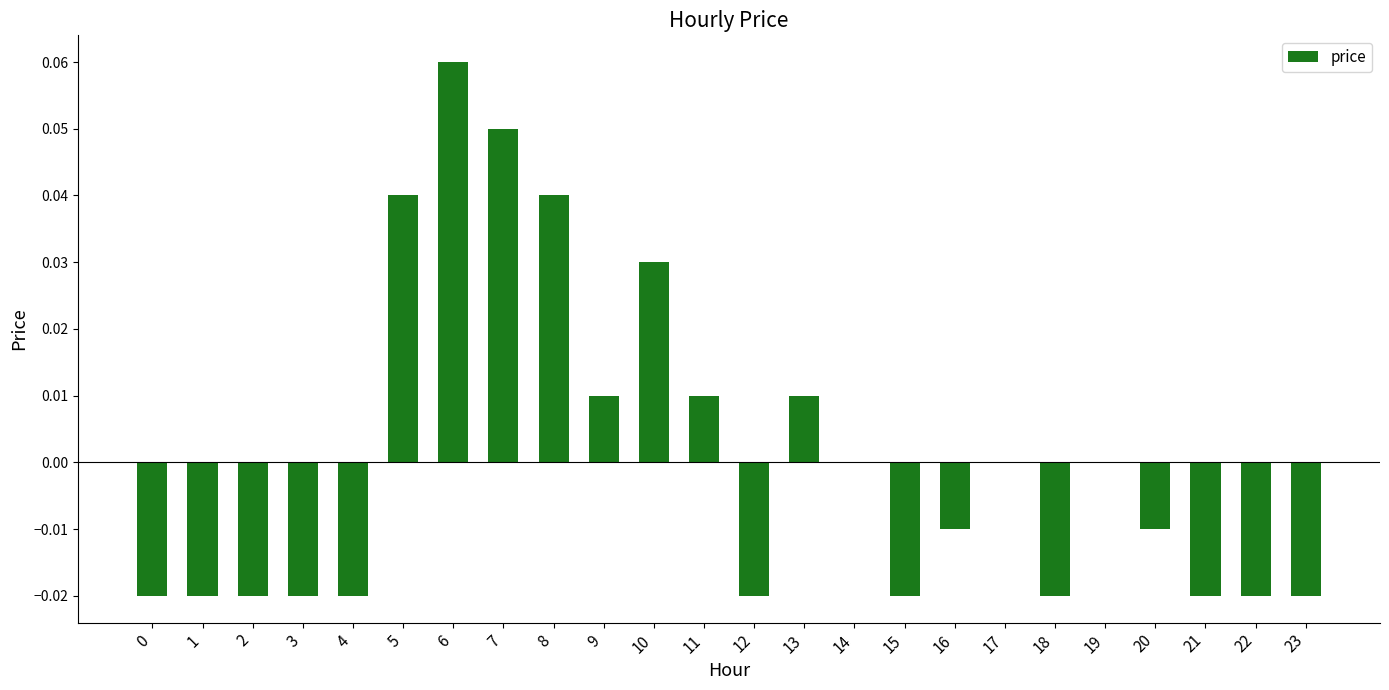

Count the values in the range 0 to 1.

11